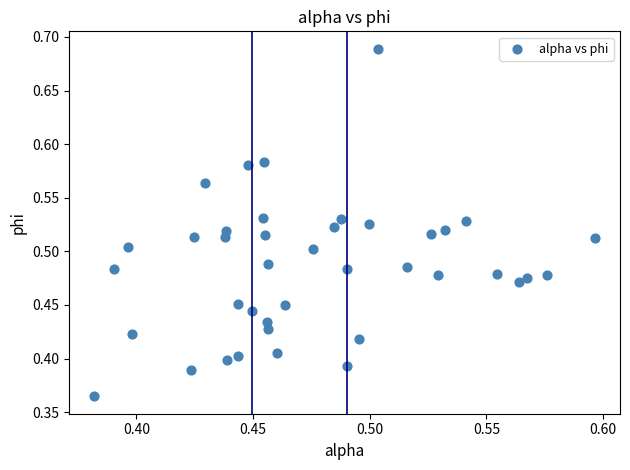

What is the range of Y values (max minus min)?

0.3